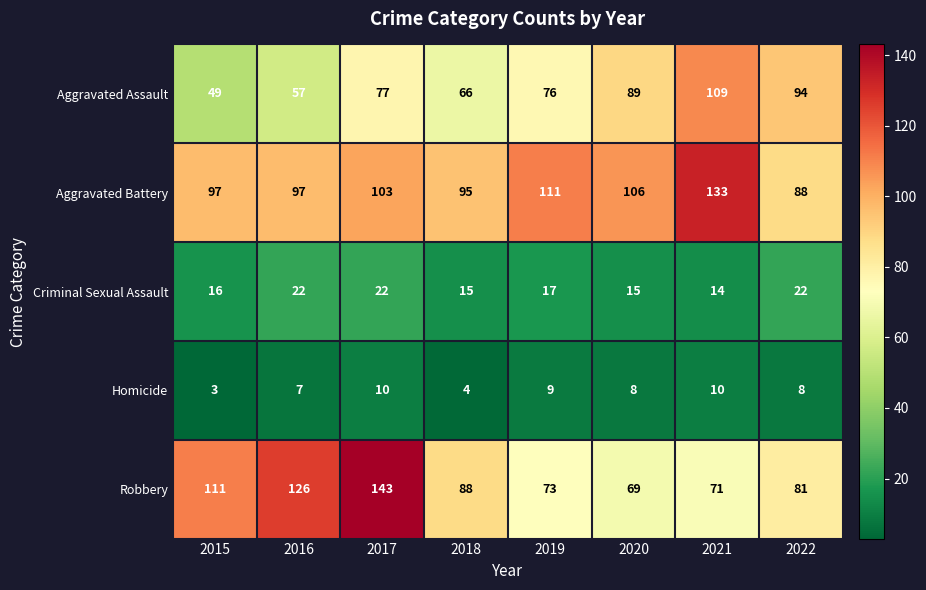

At 2017, list the series in order from largest to smallest.

Robbery, Aggravated Battery, Aggravated Assault, Criminal Sexual Assault, Homicide